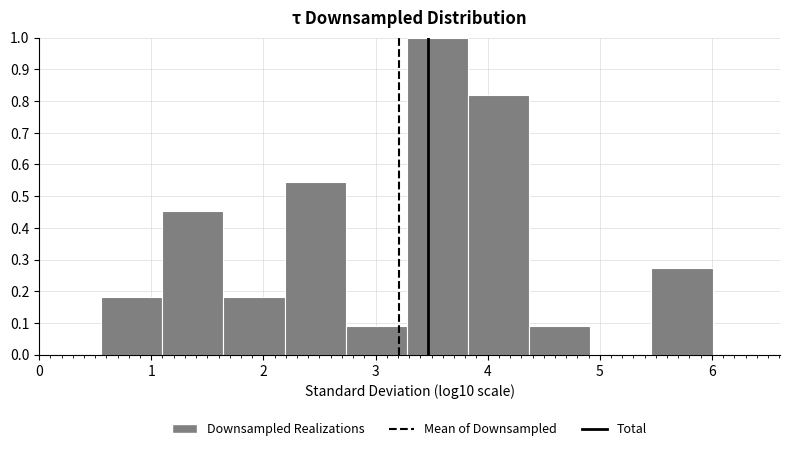

Over which range of the x-axis is the bar tallest?

3.3 to 3.8